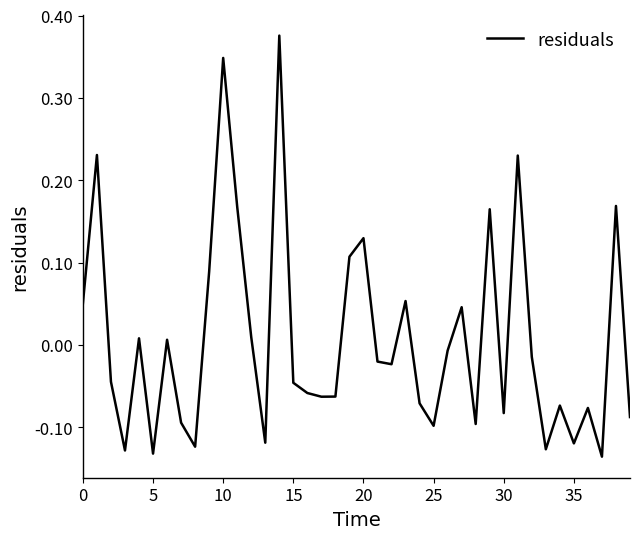

Does the chart display data point markers on the line(s)?

No